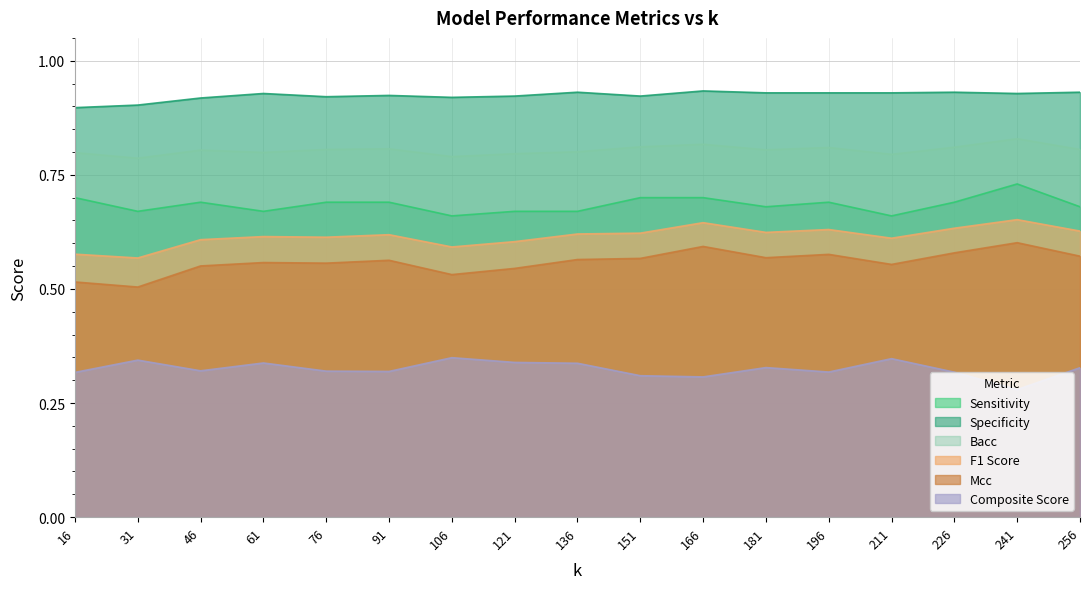

Which label corresponds to the smallest value in the chart?

241